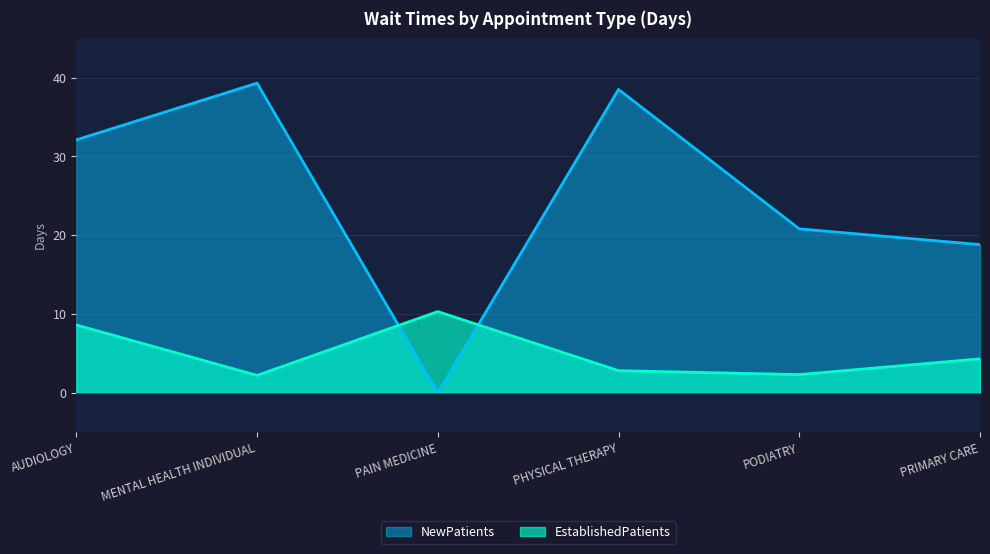

At which label does NewPatients reach its minimum?

PAIN MEDICINE